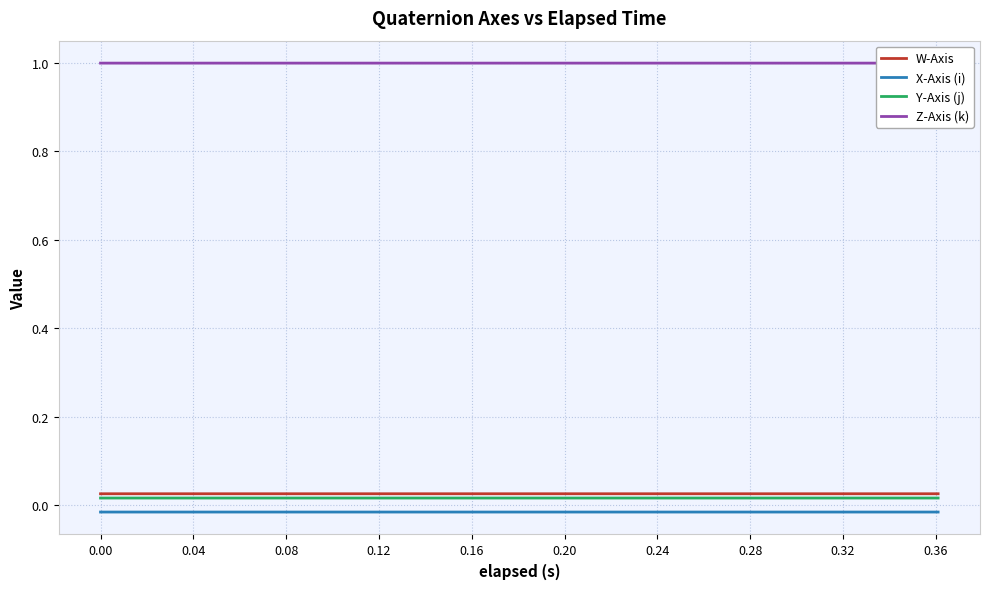

Which series has the largest total across all categories?

Z-Axis (k)